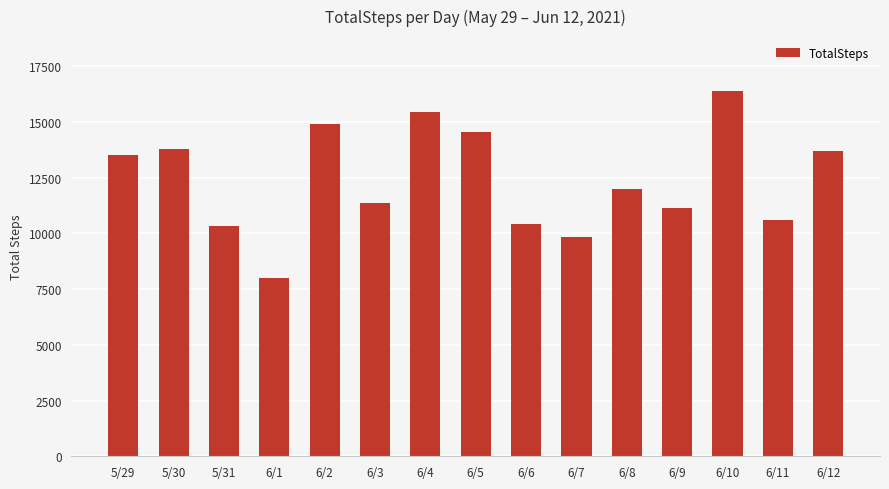

What is the label of the 2nd bar from the left?

5/30